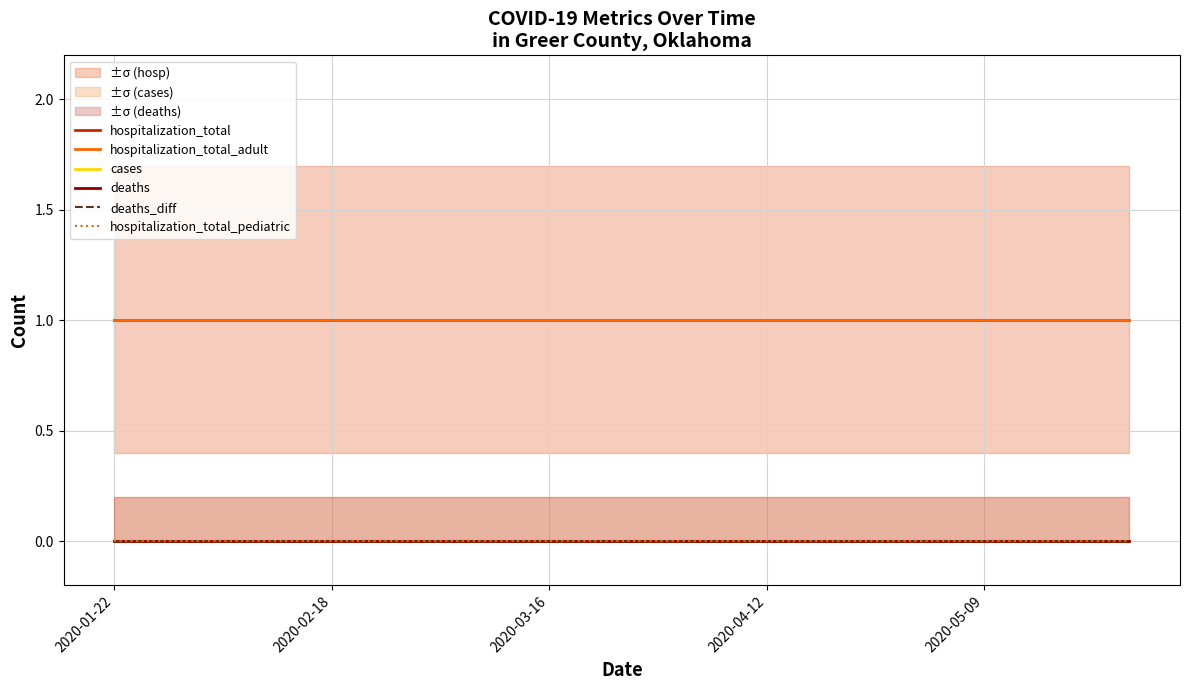

True or false: hospitalization_total has a value of 1 at 2020-04-12.

True